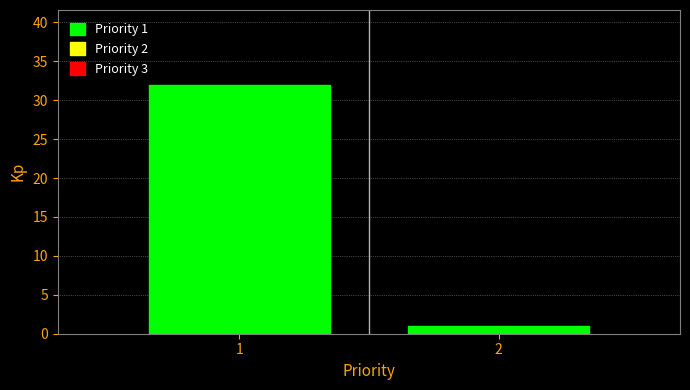

Reading left to right, what are all the values shown in this chart?

32	1